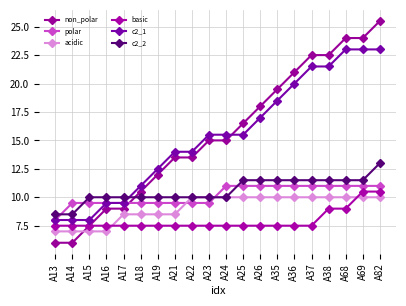

Is it true that polar equals 9.5 at A14?

True